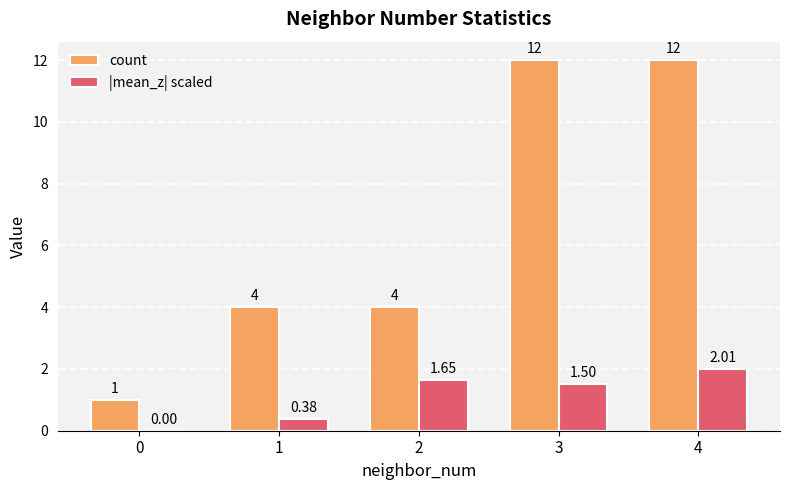

How many series are shown in this chart?

2